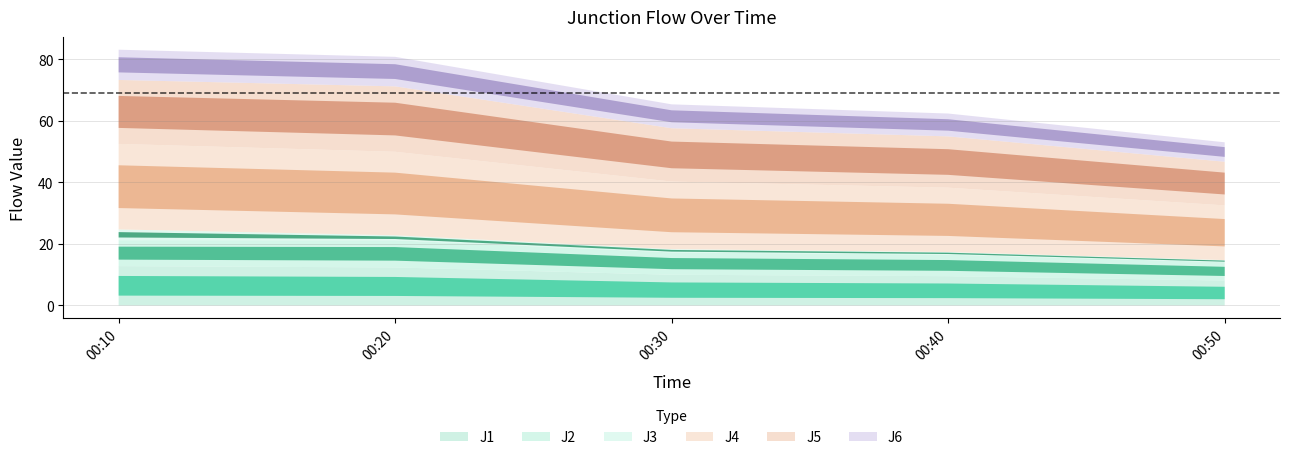

Which has a higher value, 00:20 or 00:40?

00:20